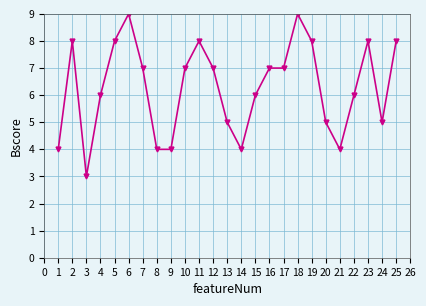

The chart shows a value of 4 at 21. True or false?

True